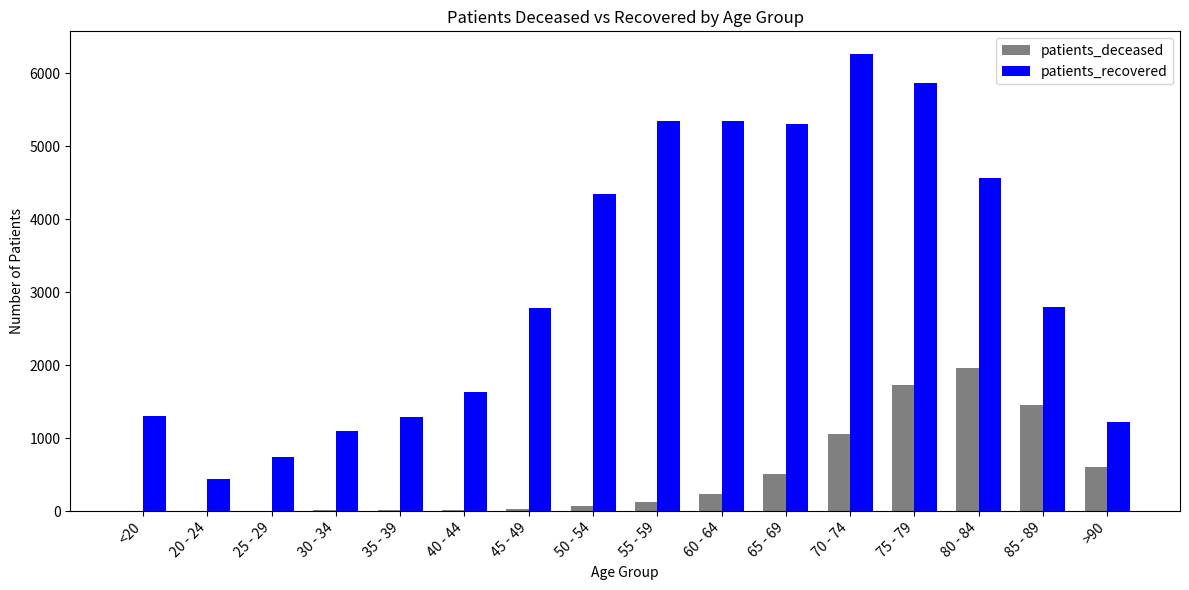

Which label corresponds to the largest value in the chart?

70 - 74